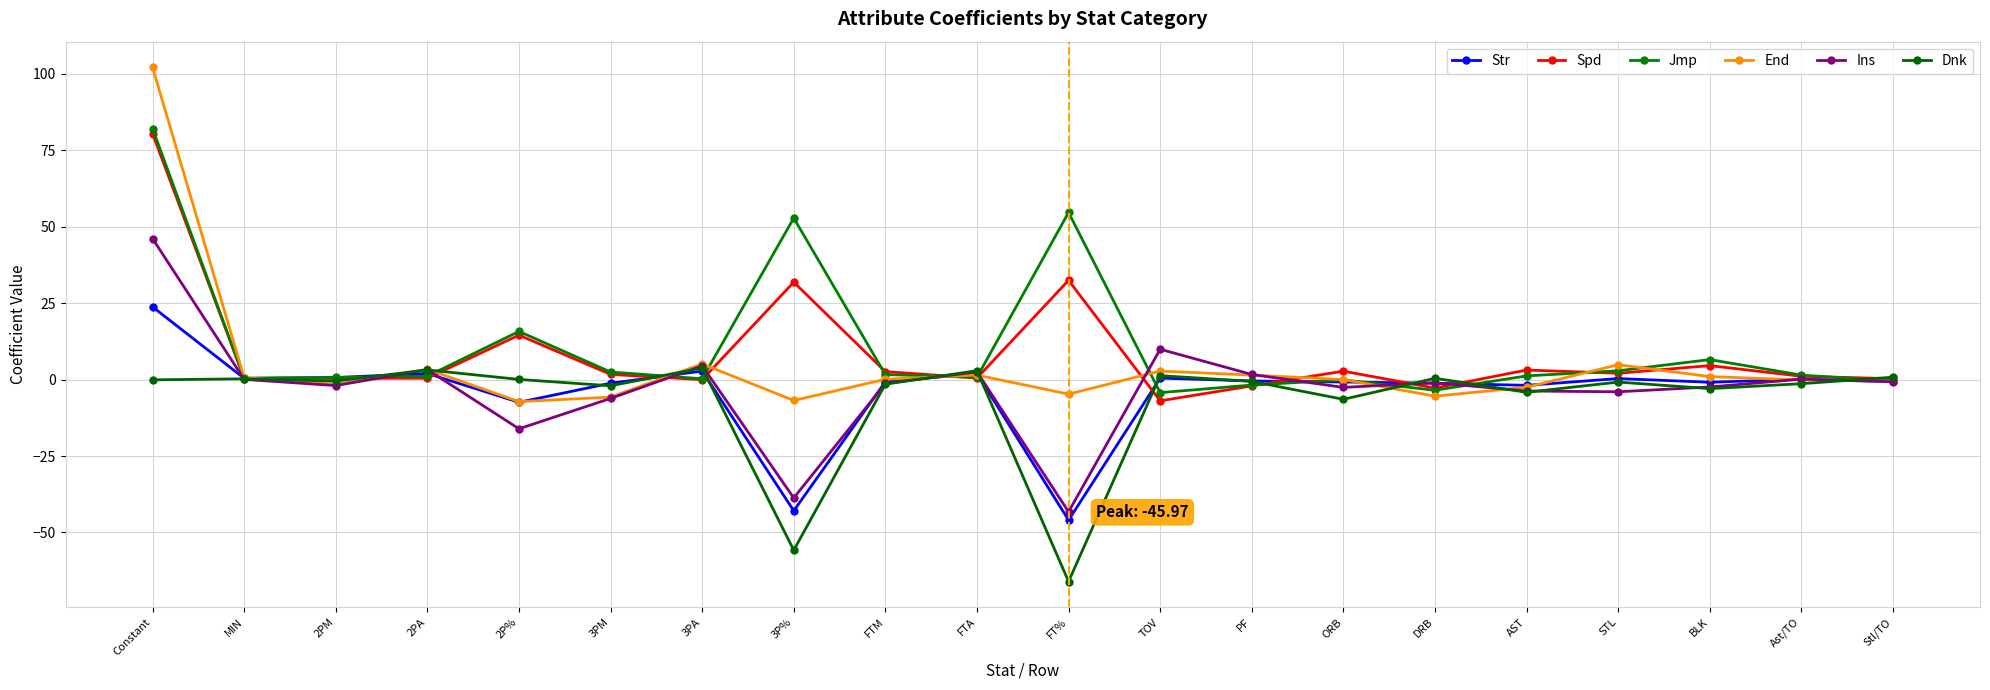

Which category has the highest value across all series?

Constant